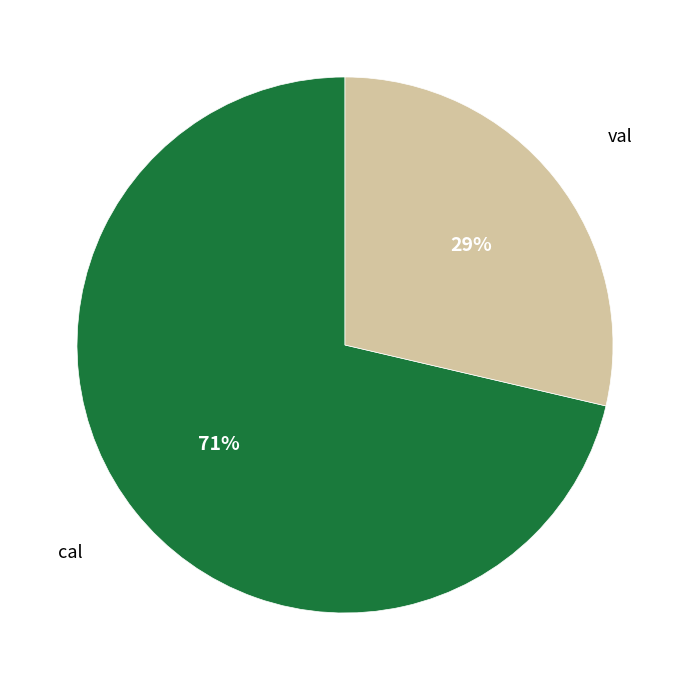

Count the number of slices in the pie.

2